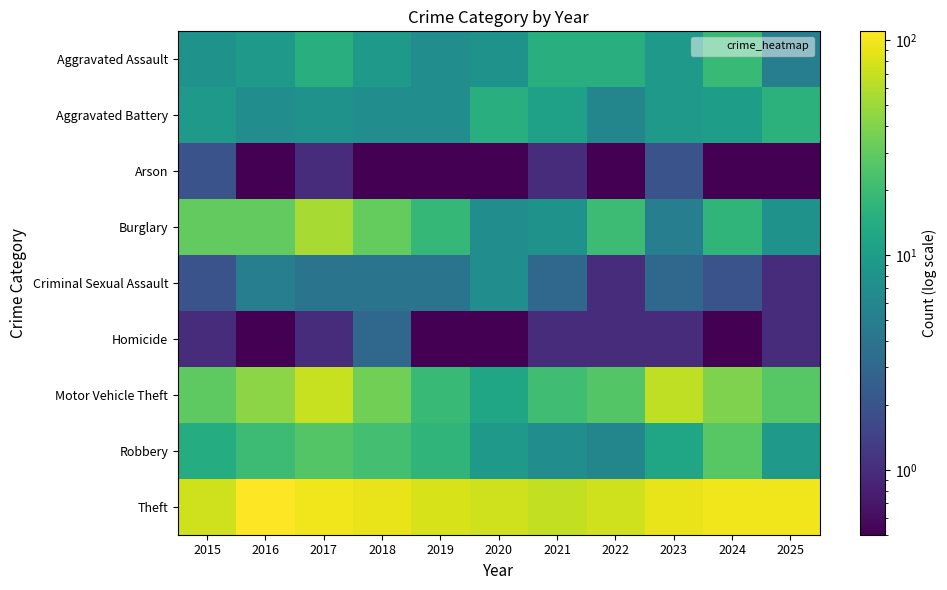

Which has a higher value, 2022 or 2025?

2022